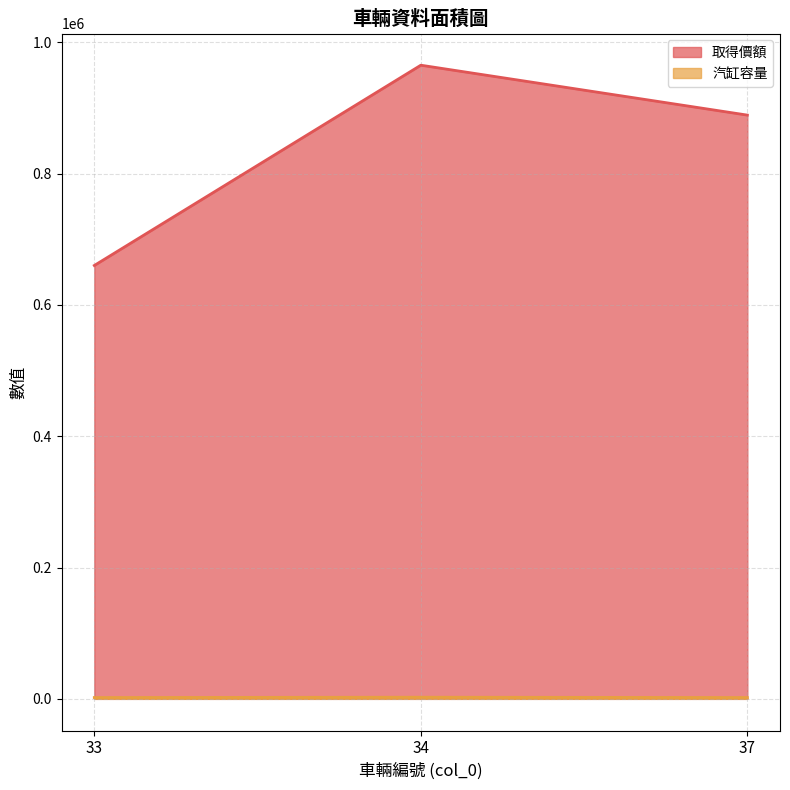

How many 取得價額 values are between 660000 and 965000?

3